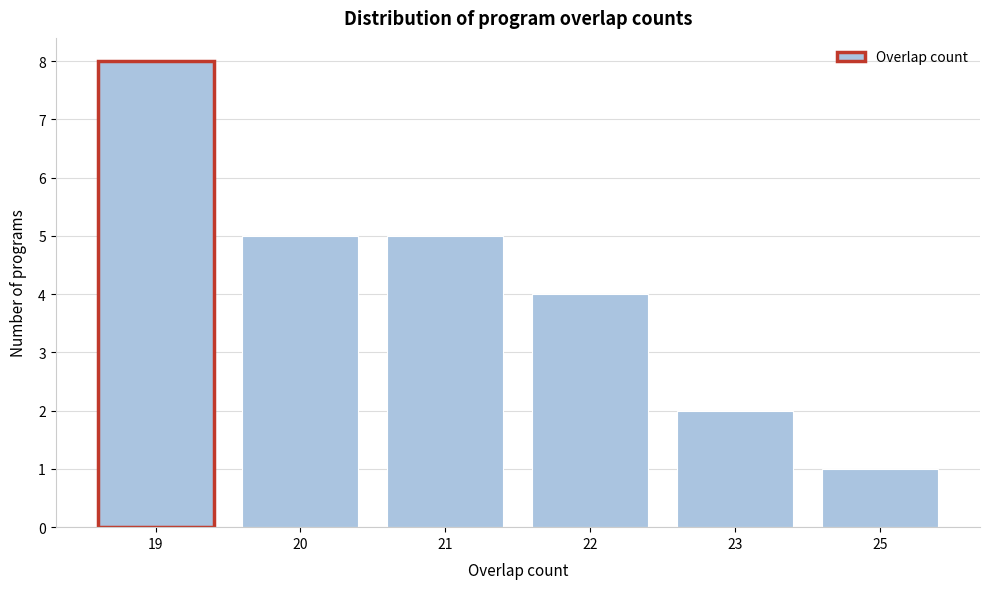

Reading right to left, transcribe all the data shown in this chart.

25=1	23=2	22=4	21=5	20=5	19=8